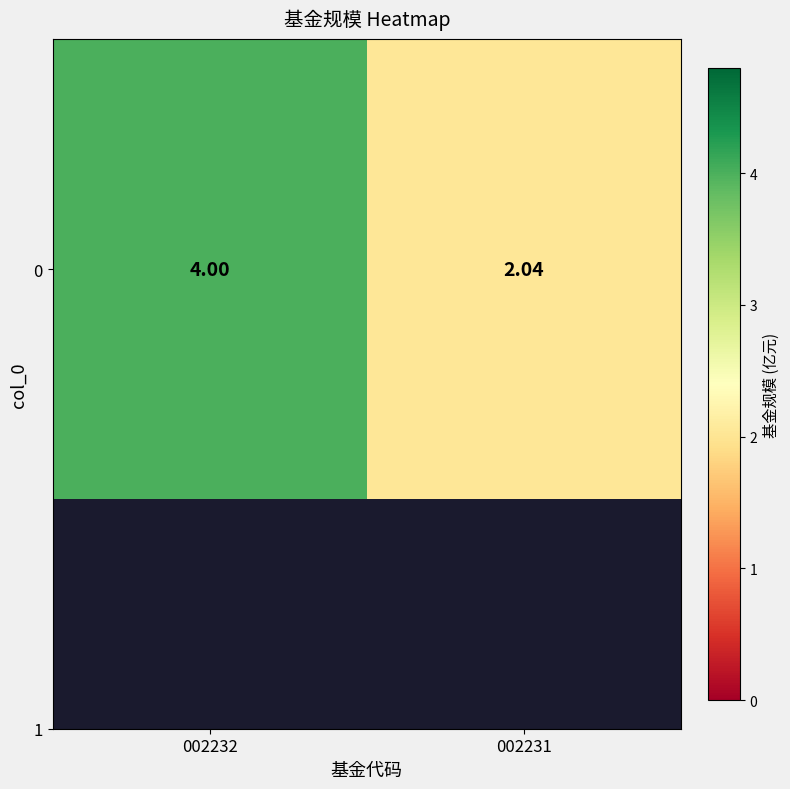

Which label corresponds to the largest value in the chart?

002232